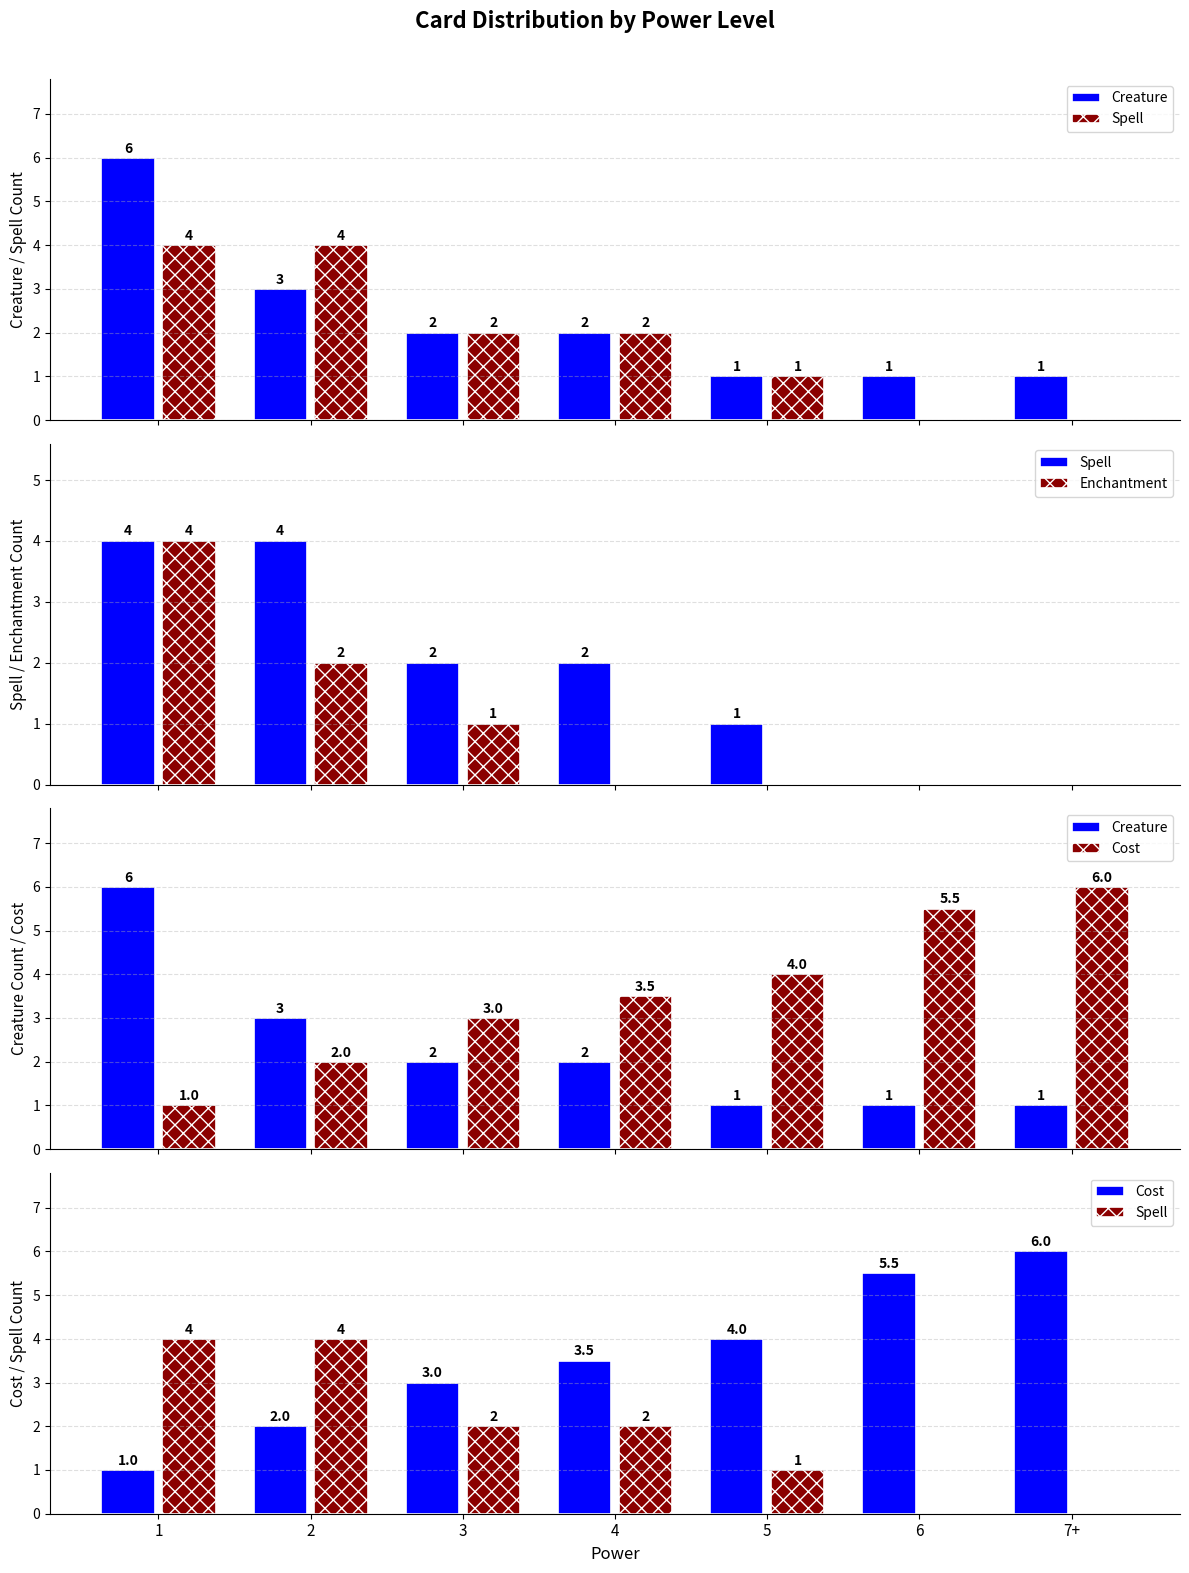

The value of Enchantment at 1 is 4.0. True or false?

True